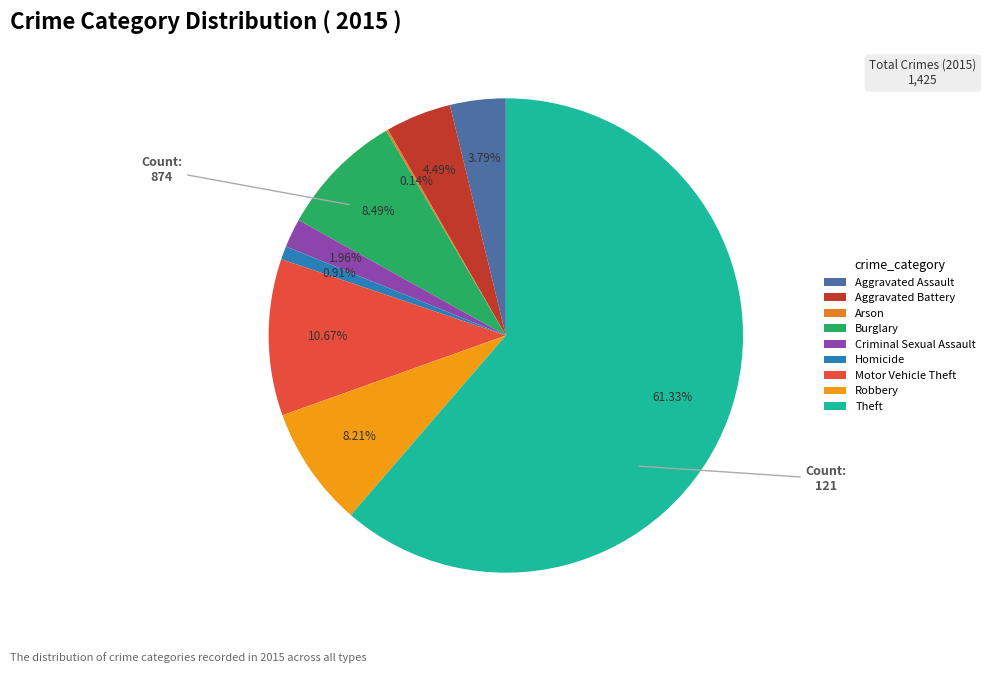

Rank the categories by value from lowest to highest.

Arson, Homicide, Criminal Sexual Assault, Aggravated Assault, Aggravated Battery, Robbery, Burglary, Motor Vehicle Theft, Theft